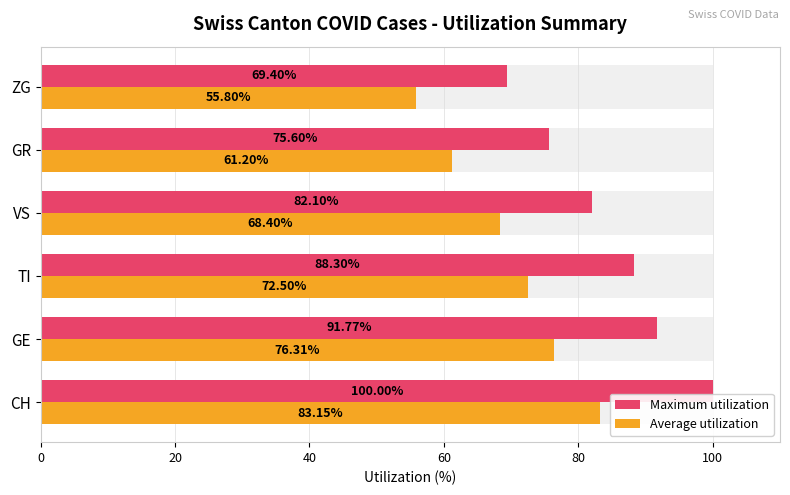

What are all the series names shown in the legend?

Maximum utilization, Average utilization